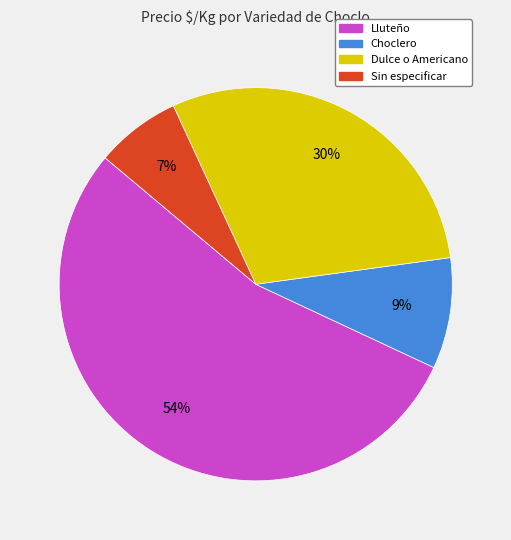

To the nearest percent, what is the average slice percentage?

25%